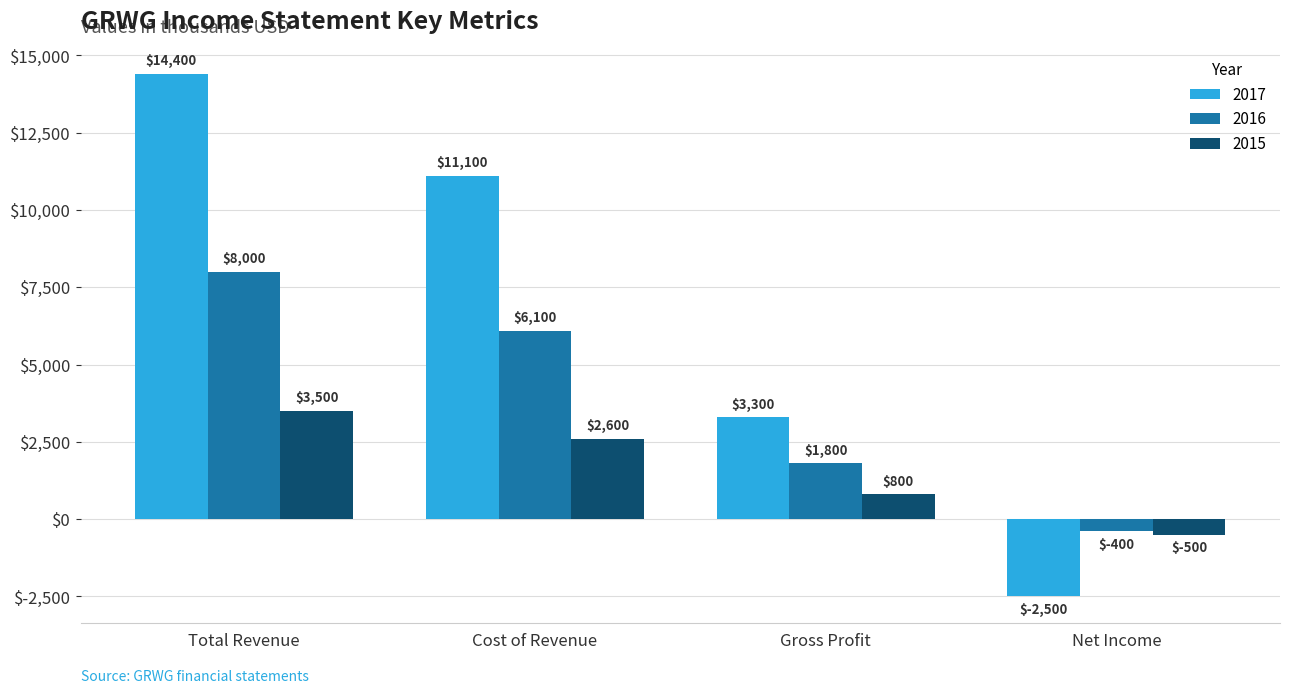

Between Cost of Revenue and Net Income, which series saw the biggest shift?

2017